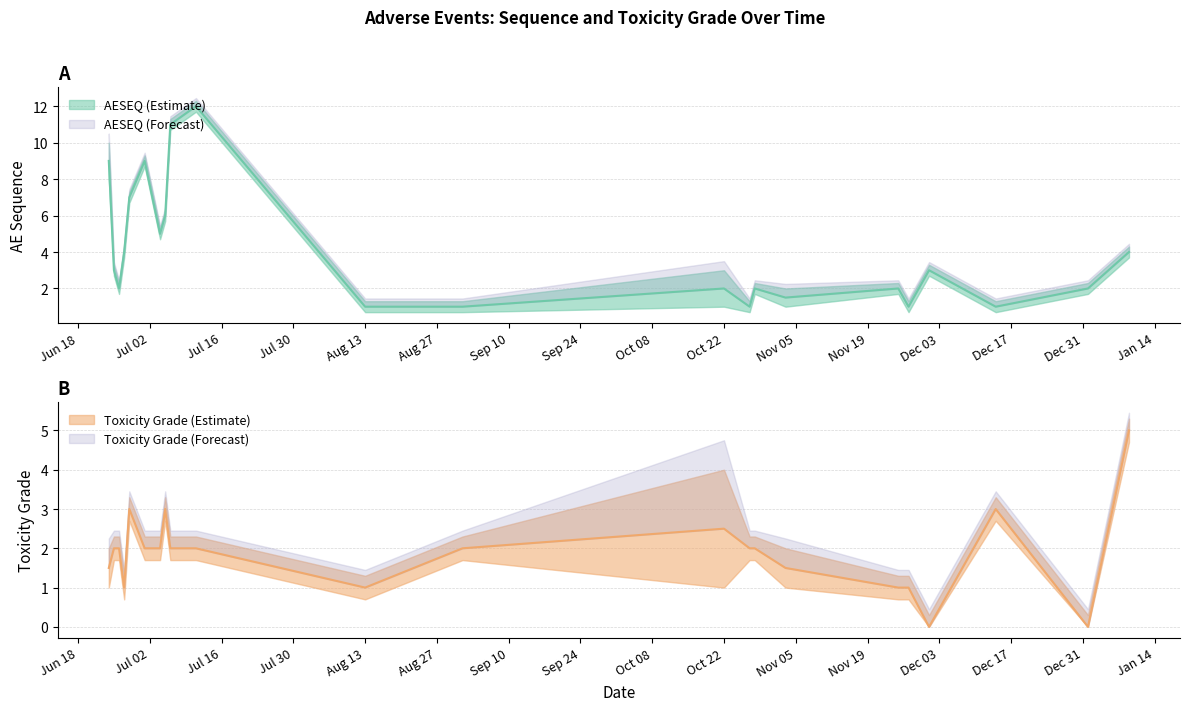

Which series changed the most between 2025-01-09 and 2024-07-01?

AESEQ